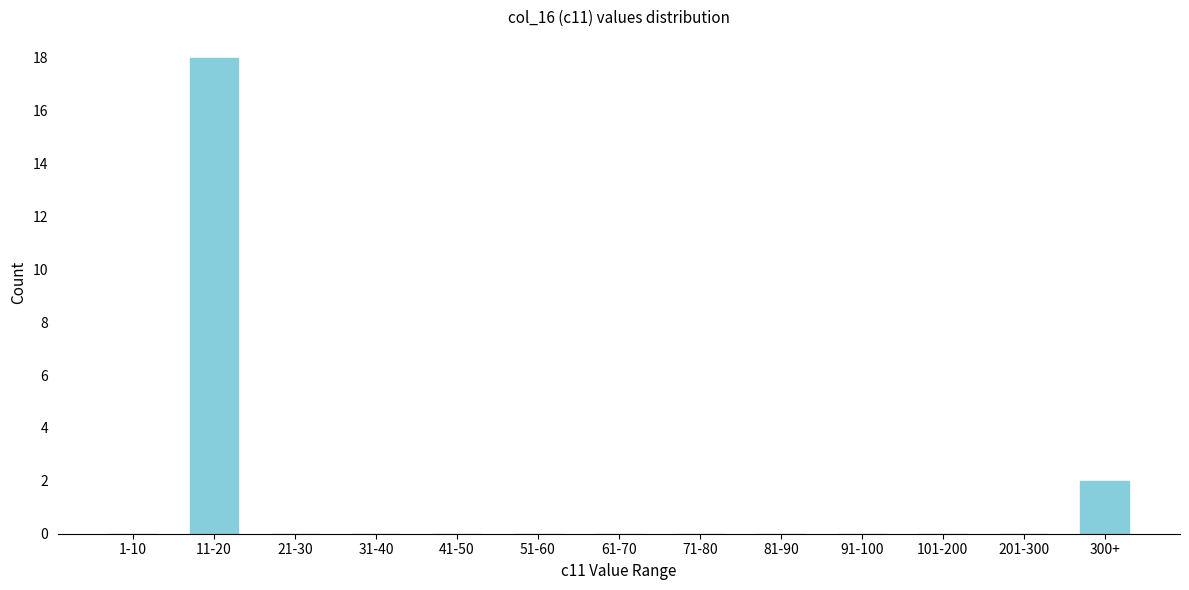

Reading right to left, extract all data points from this chart.

300+=2	201-300=0	101-200=0	91-100=0	81-90=0	71-80=0	61-70=0	51-60=0	41-50=0	31-40=0	21-30=0	11-20=18	1-10=0